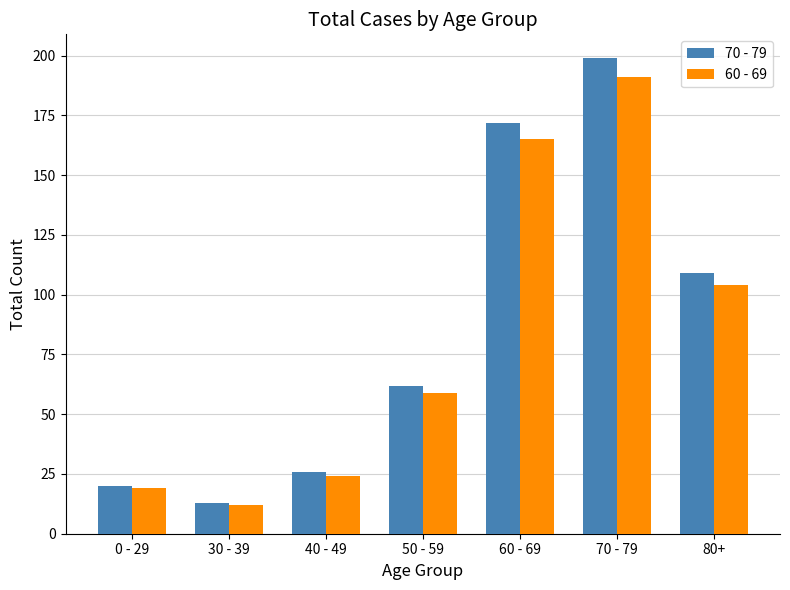

The 60 - 69 series shows 3 at 30 - 39. True or false?

False